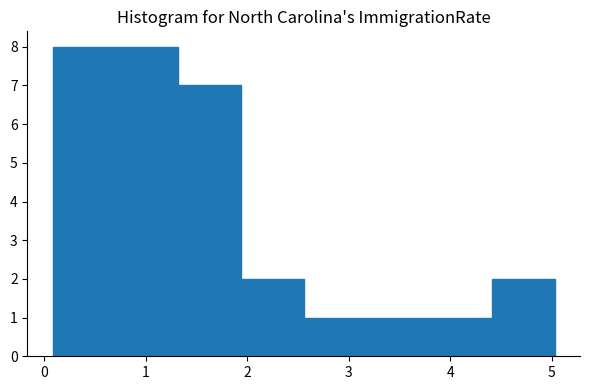

Reading left to right, transcribe this chart: for each bar, give the range it covers on the x-axis and its height. Neither the bar edges nor the heights are printed on the chart, so give them approximately, as read against the axes.

0.1 to 0.7: 8
0.7 to 1.3: 8
1.3 to 1.9: 7
1.9 to 2.6: 2
2.6 to 3.2: 1
3.2 to 3.8: 1
3.8 to 4.4: 1
4.4 to 5.0: 2